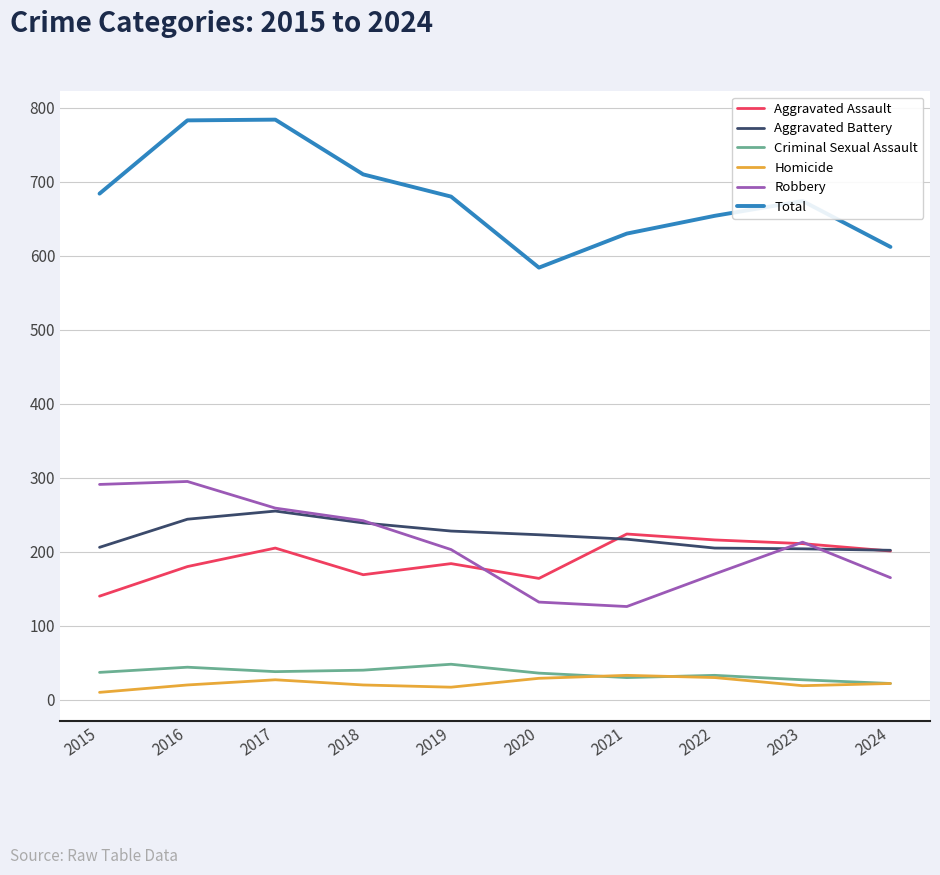

What is the difference between the highest and lowest values at 2020?

555